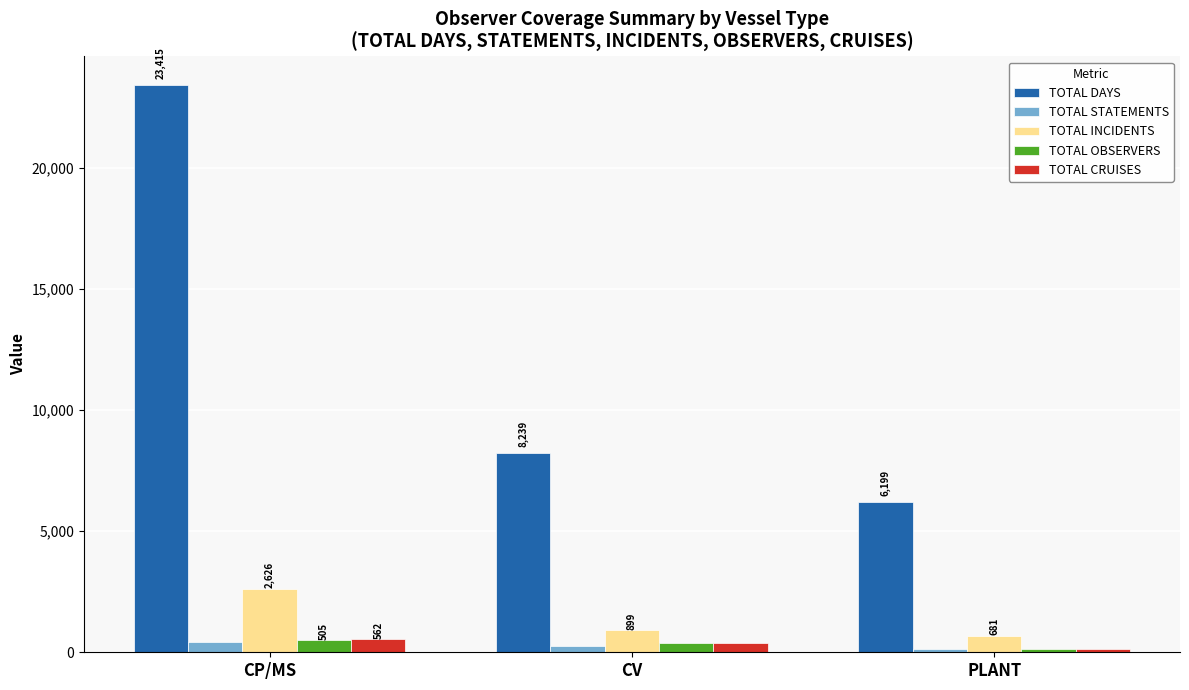

What are all the series names shown in the legend?

TOTAL DAYS, TOTAL STATEMENTS, TOTAL INCIDENTS, TOTAL OBSERVERS, TOTAL CRUISES